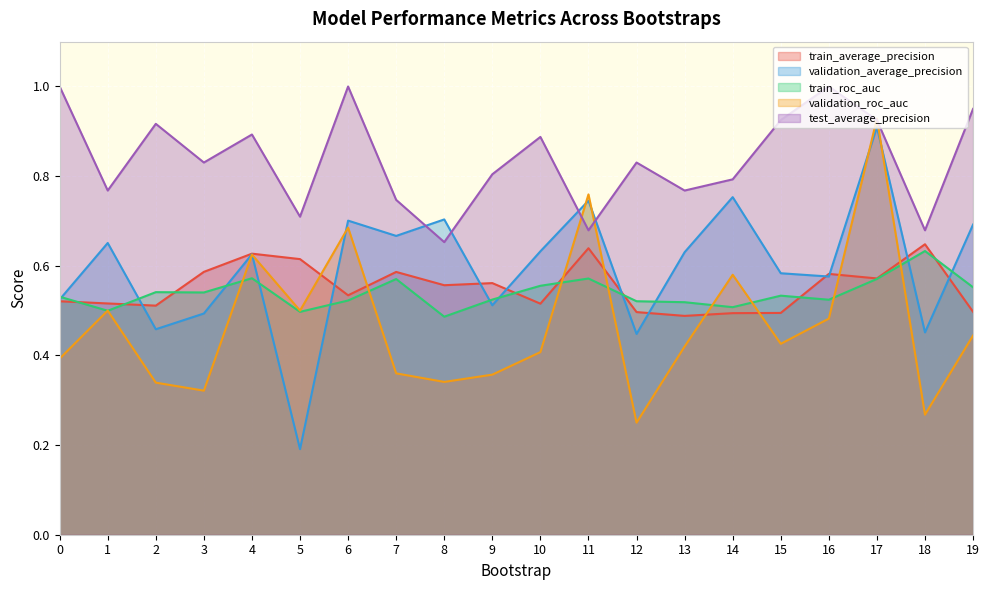

What is the difference between the maximum and minimum values in the validation_roc_auc series?

0.7